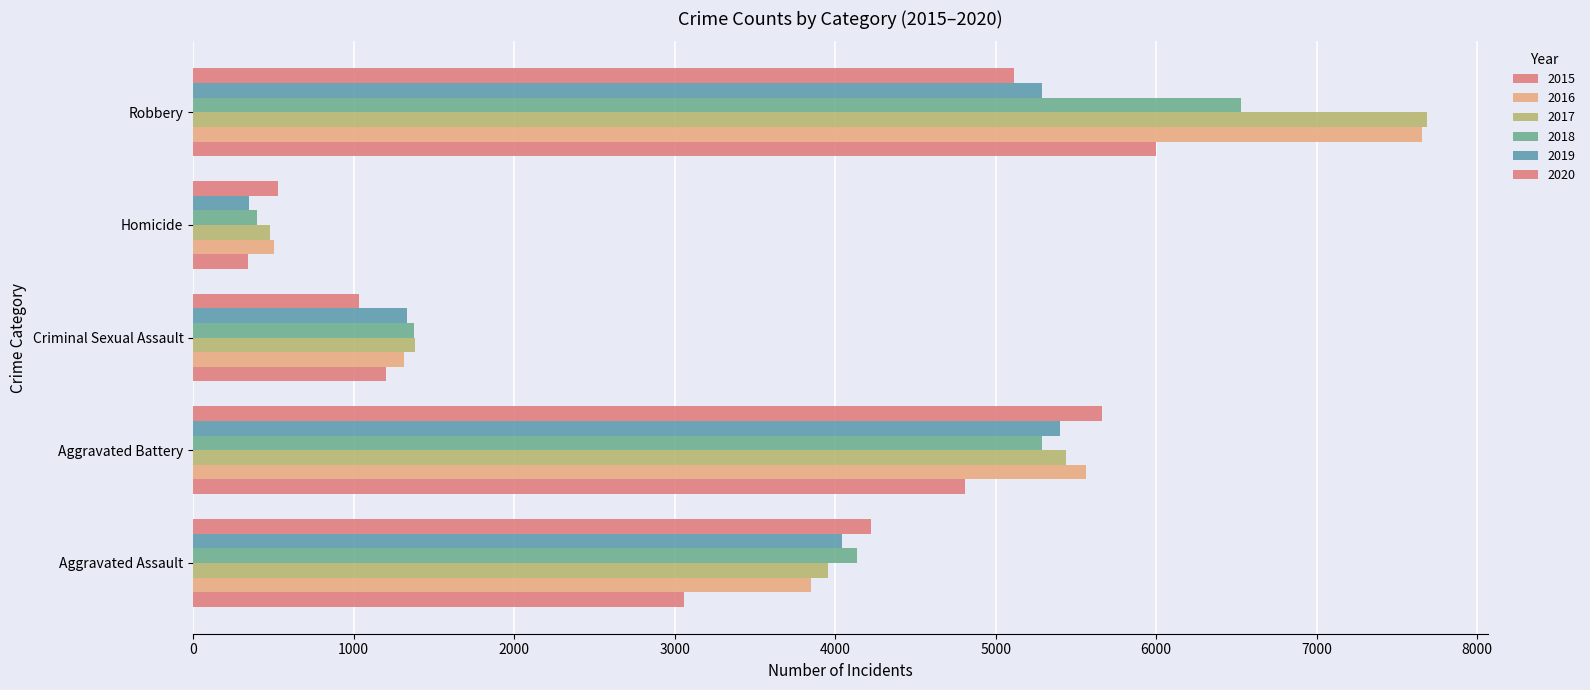

Is the value of 2018 at Homicide greater than the value of 2019 at Criminal Sexual Assault?

No